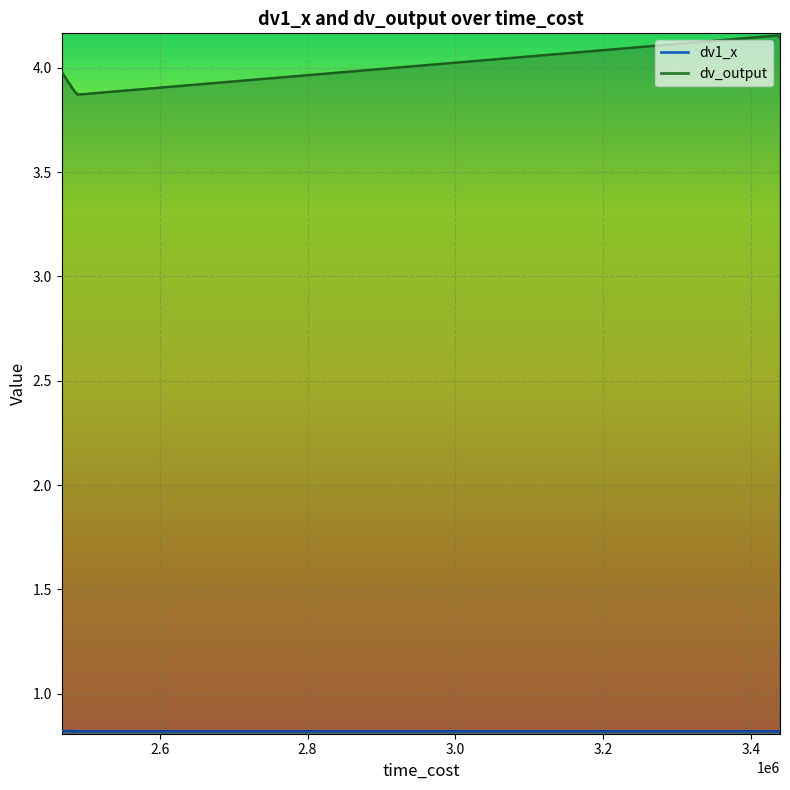

What is the lowest value of the dv_output series?

3.9